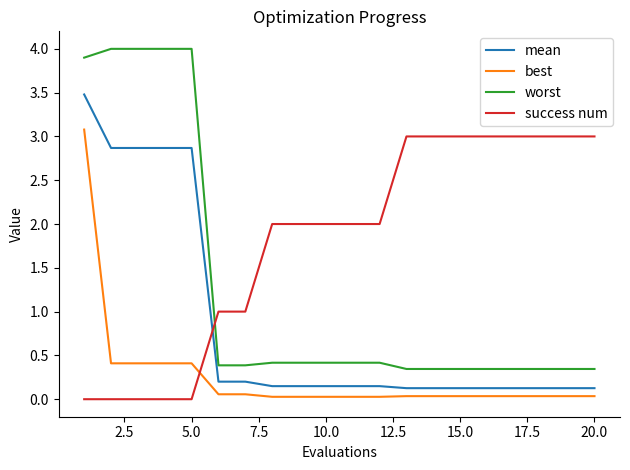

Which series has the largest range (max minus min)?

worst